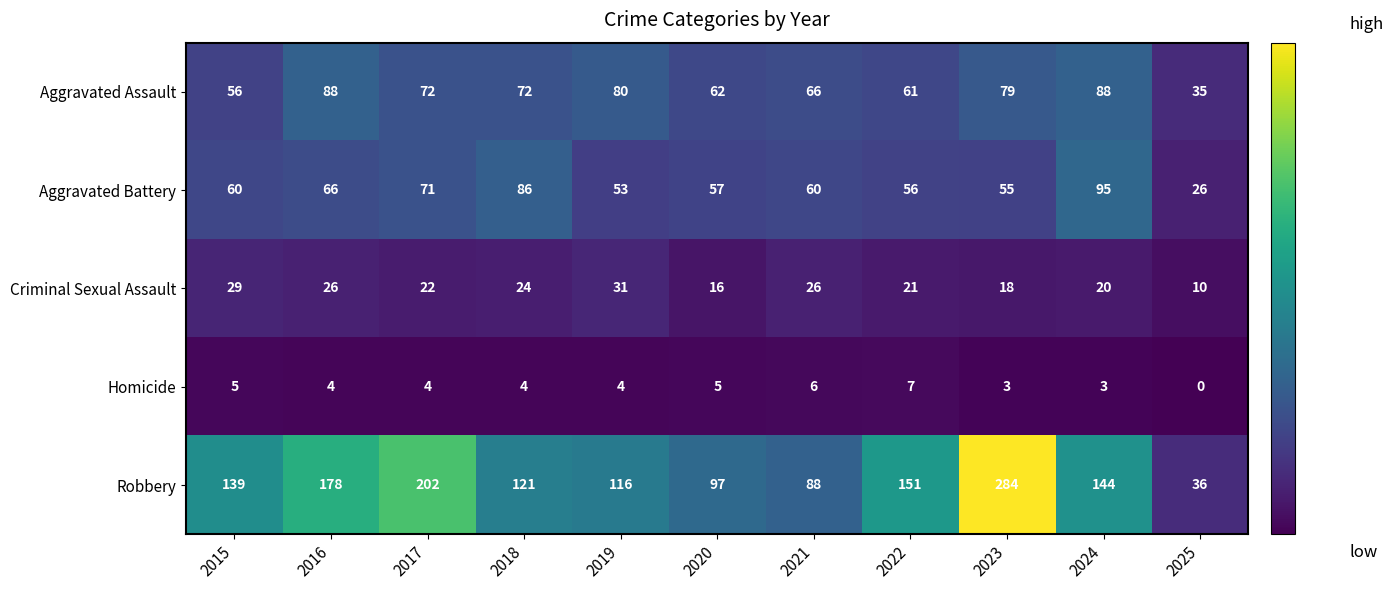

At how many categories does at least one series exceed 156?

3